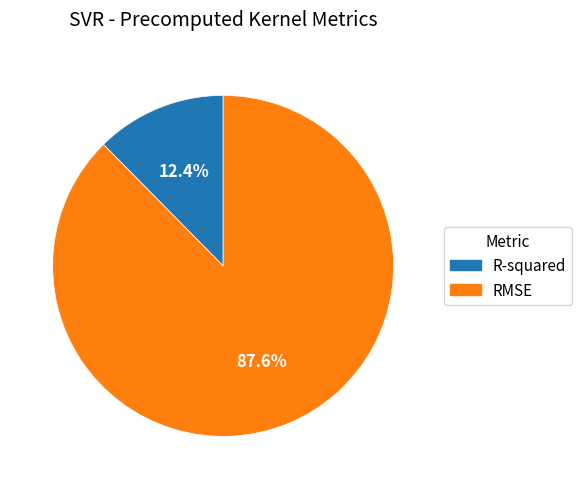

To the nearest percent, what is the combined percentage of RMSE and R-squared?

100%